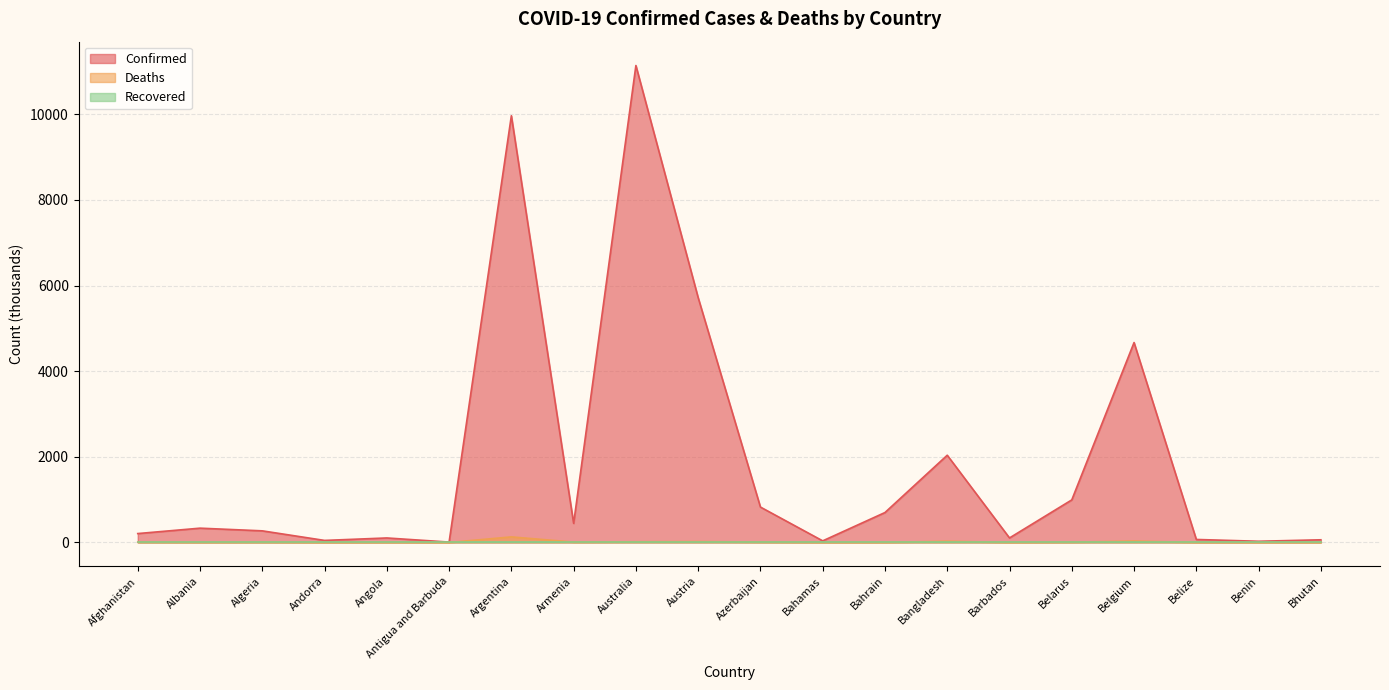

What is the label of the 19th point from the left?

Benin